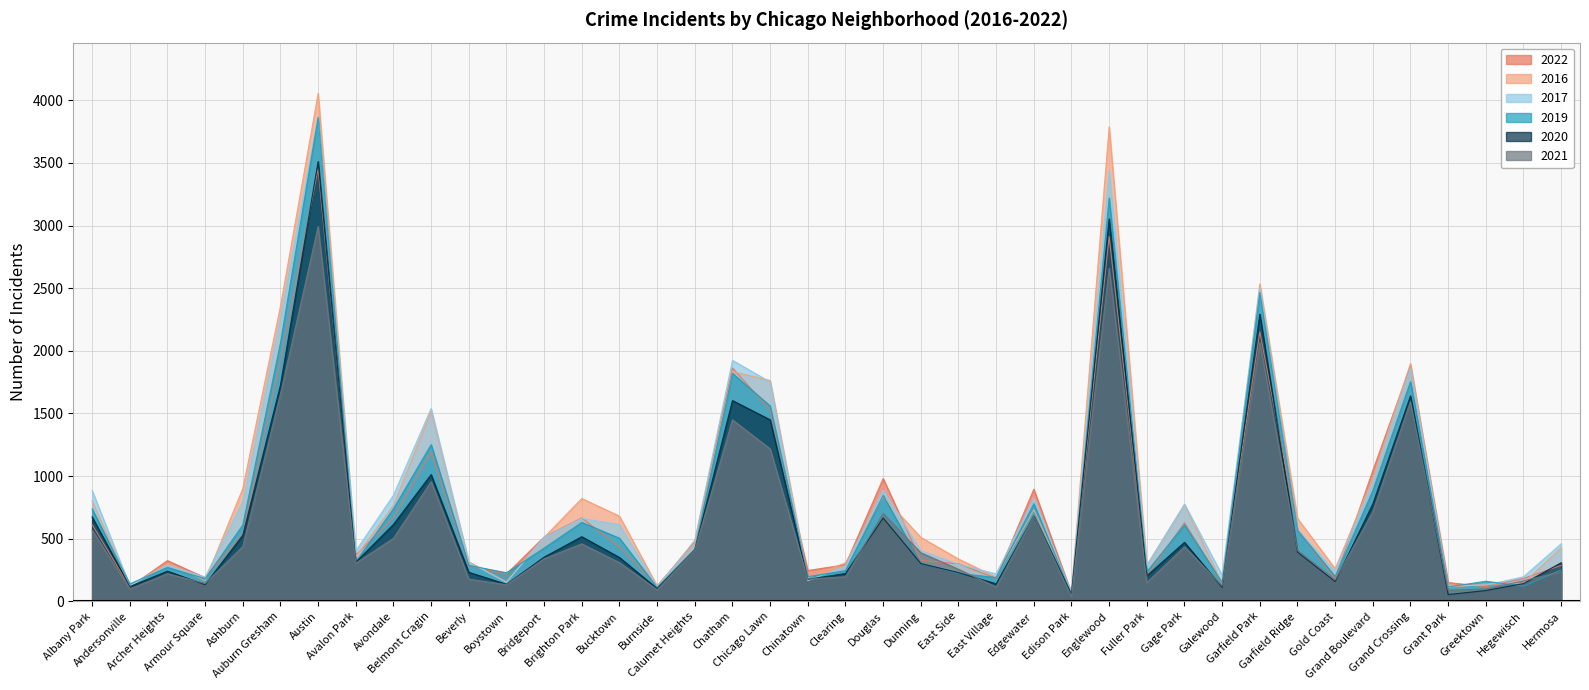

How many data points in 2020 are above 350?

19